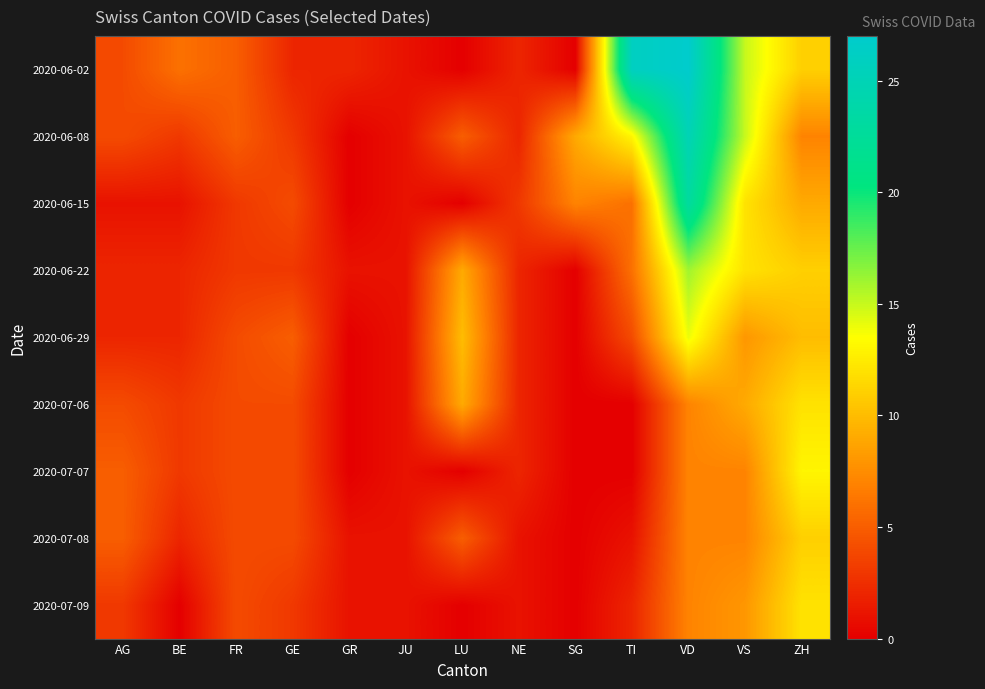

Rank the series at GR from highest to lowest value.

2020-06-02, 2020-06-22, 2020-07-08, 2020-07-09, 2020-06-08, 2020-06-15, 2020-06-29, 2020-07-06, 2020-07-07